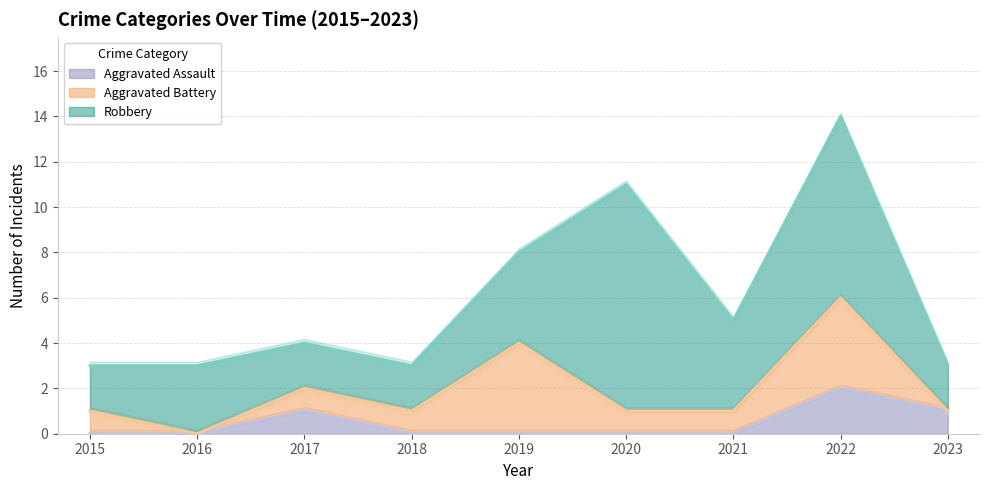

What is the difference between the highest and lowest values at 2015?

2